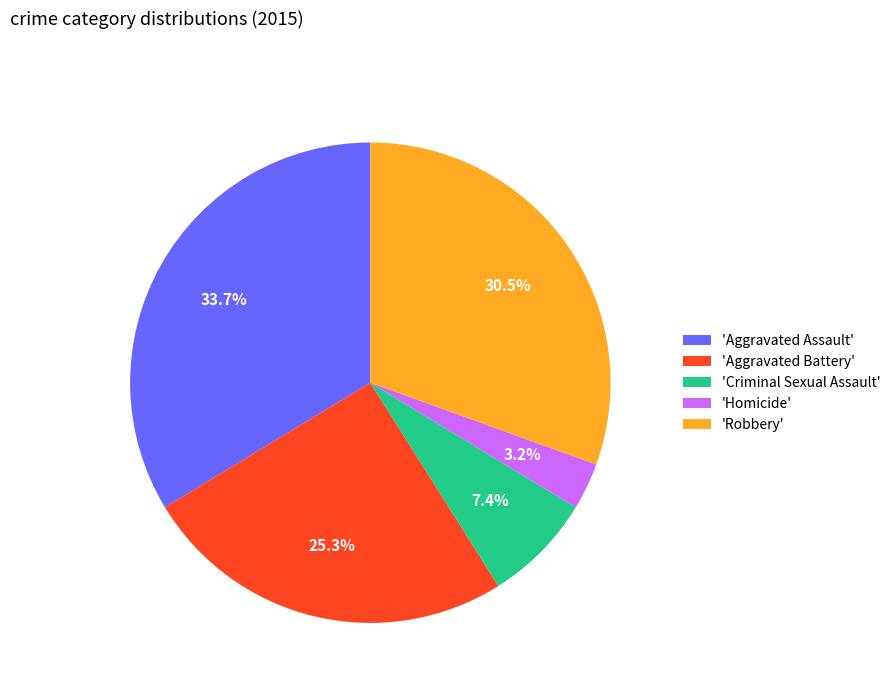

Rank the categories by value from lowest to highest.

'Homicide', 'Criminal Sexual Assault', 'Aggravated Battery', 'Robbery', 'Aggravated Assault'